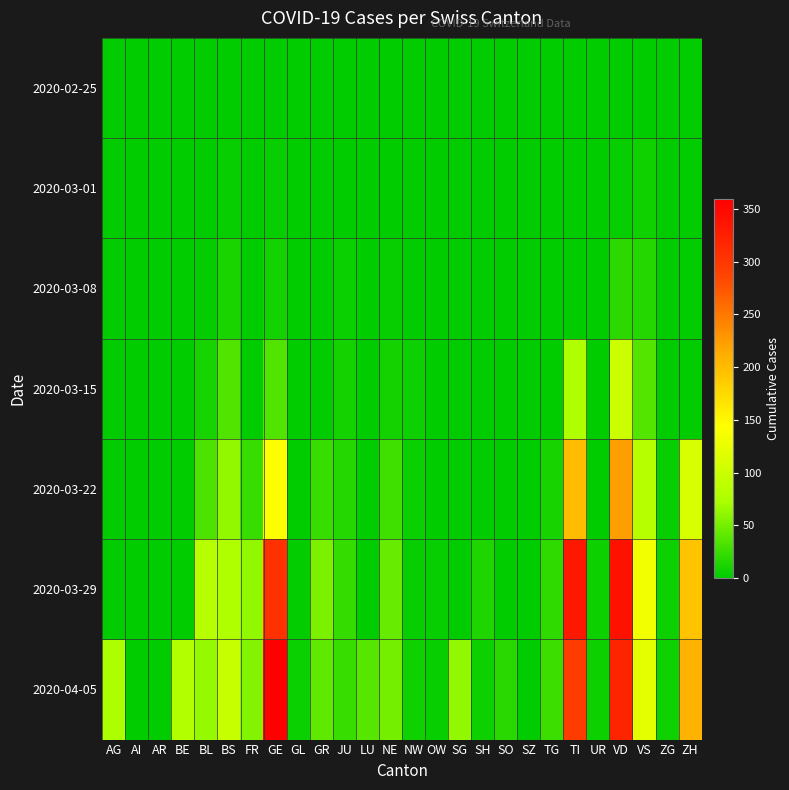

Which series has the largest range (max minus min)?

2020-04-05